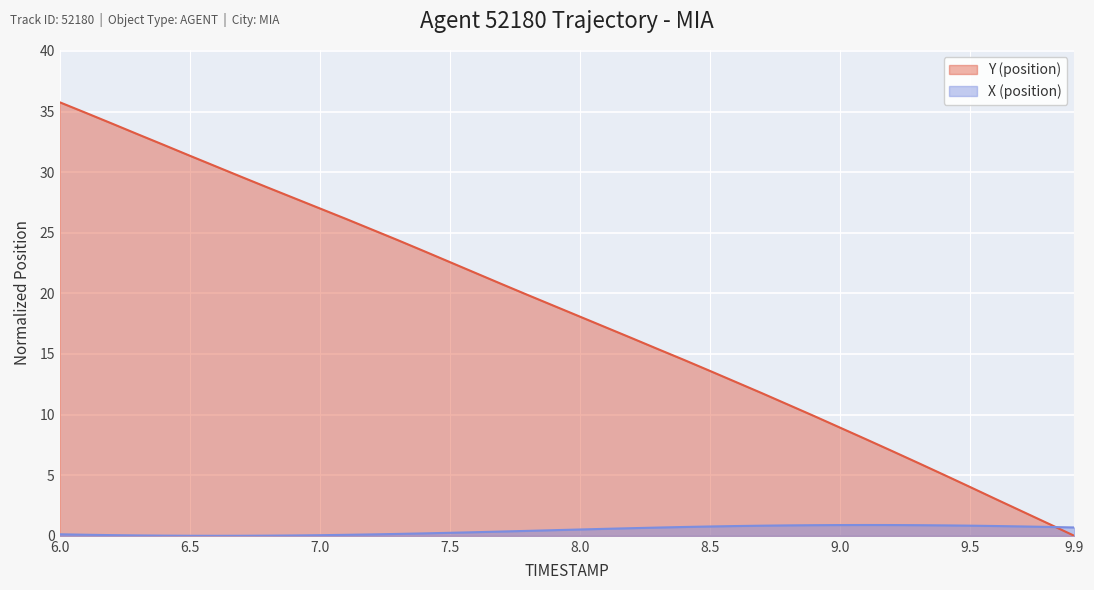

Reading left to right, extract all data points from this chart.

Y (position): 6.0=35.8	6.1=34.9	6.2=34.0	6.3=33.1	6.4=32.2	6.5=31.4	6.6=30.5	6.7=29.6	6.8=28.7	6.9=27.9	7.0=27.0	7.1=26.2	7.2=25.3	7.3=24.4	7.4=23.5	7.5=22.6	7.6=21.7	7.7=20.8	7.8=19.9	7.9=19.0	8.0=18.1	8.1=17.2	8.2=16.3	8.3=15.4	8.4=14.5	8.5=13.6	8.6=12.7	8.7=11.8	8.8=10.8	8.9=9.9	9.0=8.9	9.1=8.0	9.2=7.0	9.3=6.0	9.4=5.0	9.5=4.0	9.6=3.0	9.7=2.0	9.8=1.0	9.9=0.0
X (position): 6.0=0.1	6.1=0.1	6.2=0.1	6.3=0.0	6.4=0.0	6.5=0.0	6.6=0.0	6.7=0.0	6.8=0.0	6.9=0.0	7.0=0.1	7.1=0.1	7.2=0.1	7.3=0.2	7.4=0.2	7.5=0.2	7.6=0.3	7.7=0.4	7.8=0.4	7.9=0.5	8.0=0.5	8.1=0.6	8.2=0.6	8.3=0.7	8.4=0.7	8.5=0.8	8.6=0.8	8.7=0.8	8.8=0.9	8.9=0.9	9.0=0.9	9.1=0.9	9.2=0.9	9.3=0.9	9.4=0.9	9.5=0.8	9.6=0.8	9.7=0.8	9.8=0.7	9.9=0.7